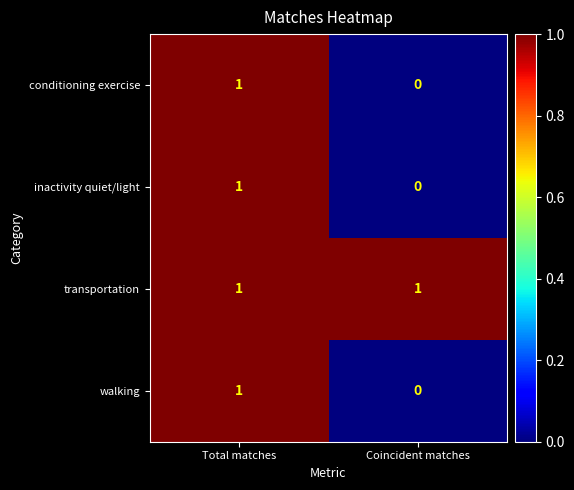

Reading right to left, transcribe all the data shown in this chart.

conditioning exercise: Coincident matches=0	Total matches=1
inactivity quiet/light: Coincident matches=0	Total matches=1
transportation: Coincident matches=1	Total matches=1
walking: Coincident matches=0	Total matches=1